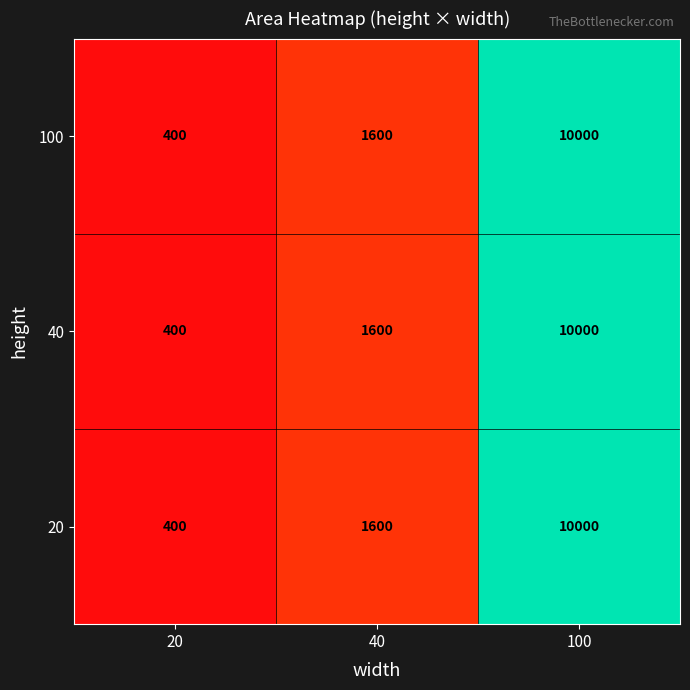

Reading left to right, what are all the values shown in this chart?

100: 20=400	40=1600	100=10000
40: 20=400	40=1600	100=10000
20: 20=400	40=1600	100=10000